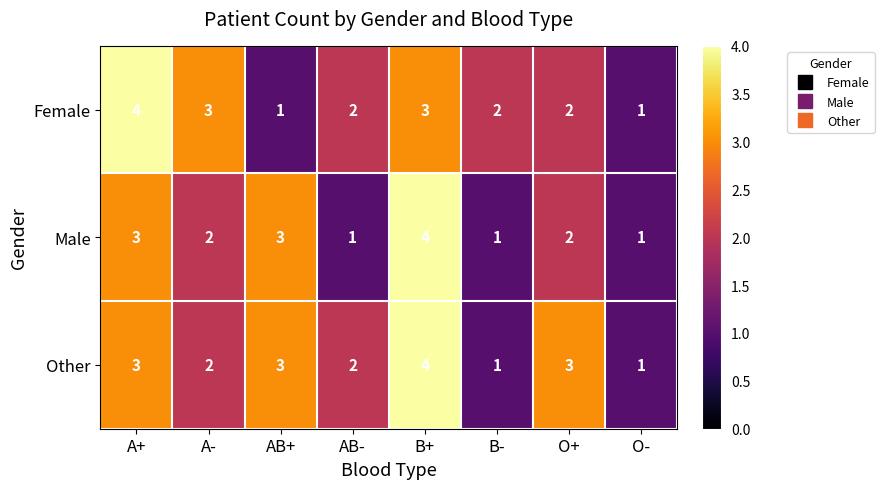

Is it true that Other equals 0 at O-?

False